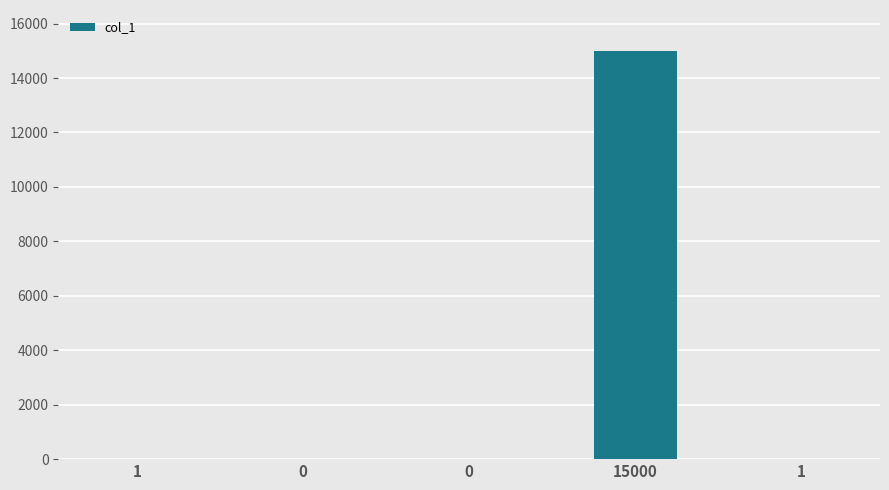

The value at 0 is 6374. True or false?

False